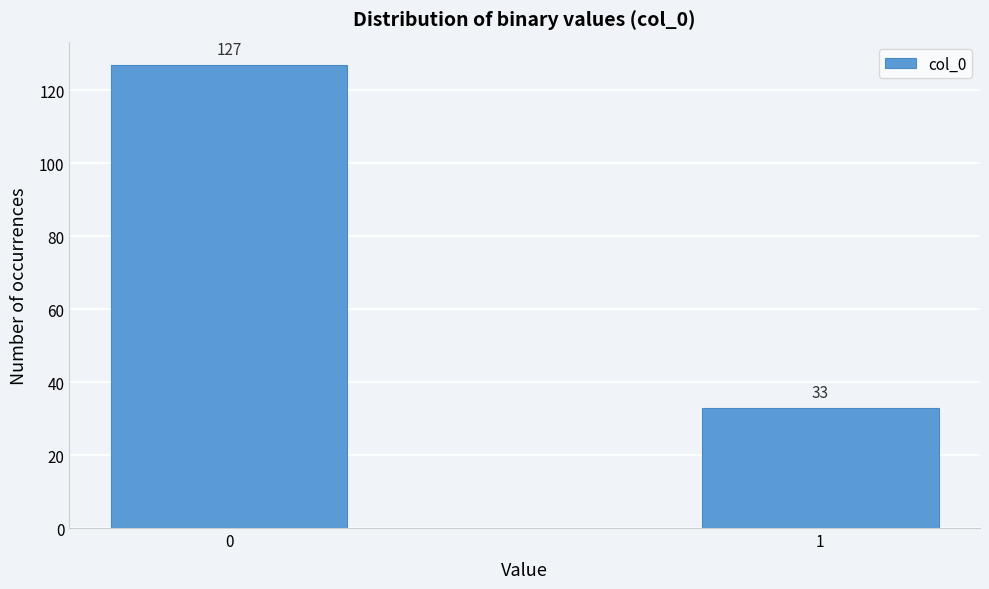

Reading left to right, extract all data points from this chart.

0=127	1=33